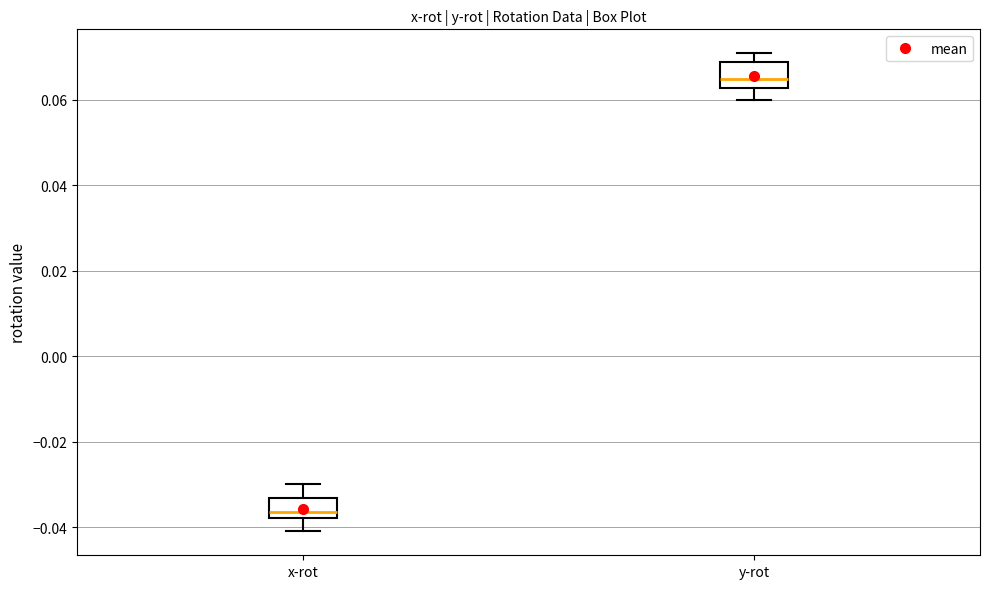

Where is the upper edge of the box for x-rot on the y-axis? The values are not printed on the chart, so give them approximately, as read against the axis.

-0.034